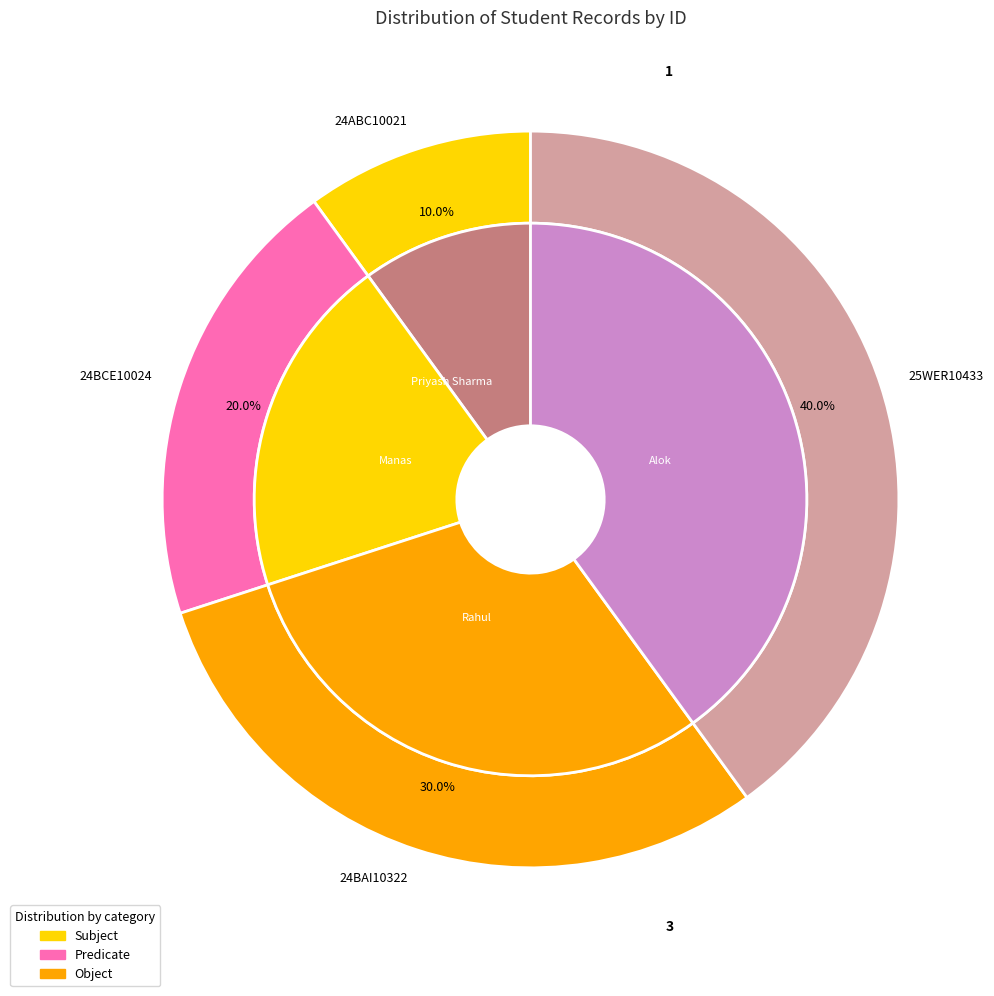

To the nearest percent, what percentage of the pie is 24ABC10021?

10%